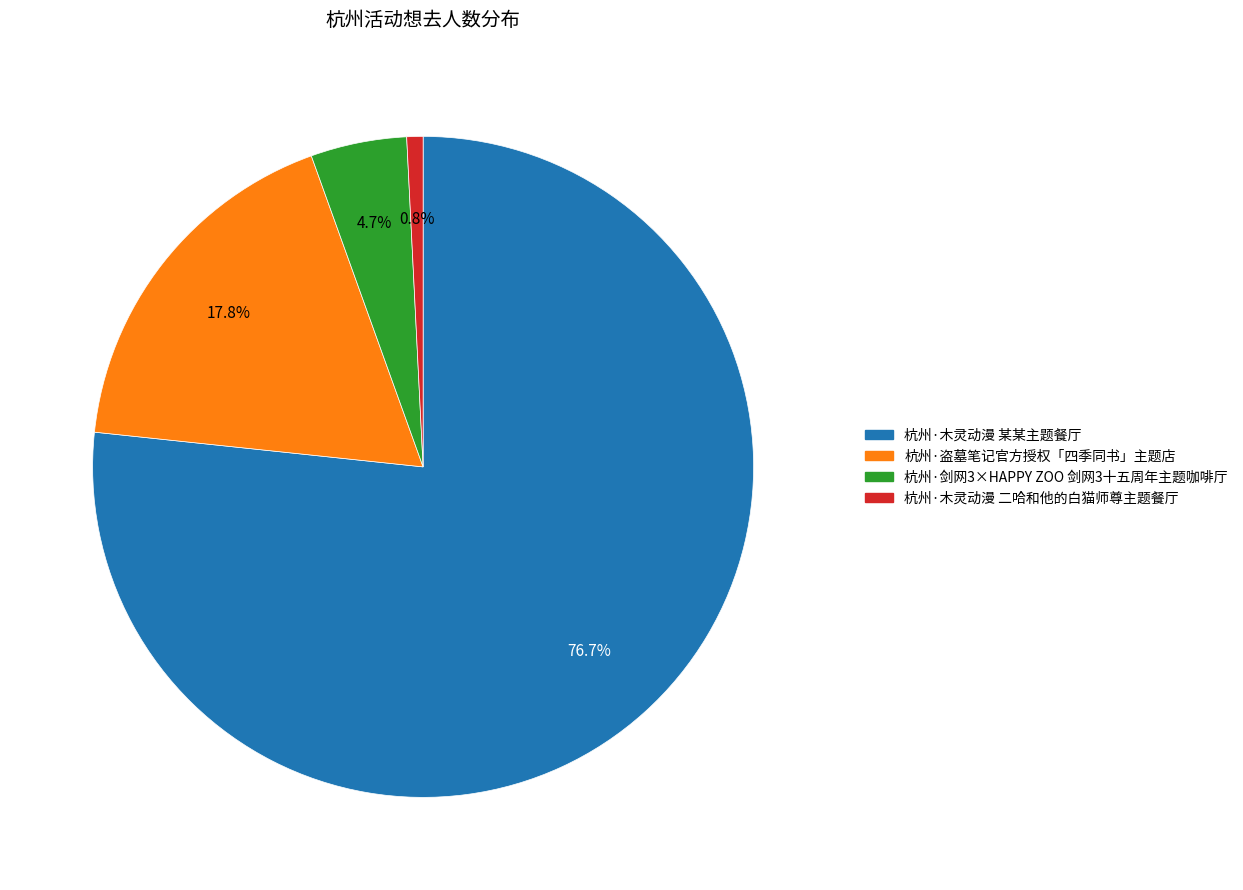

Do 杭州·木灵动漫 二哈和他的白猫师尊主题餐厅 and 杭州·剑网3×HAPPY ZOO 剑网3十五周年主题咖啡厅 together represent more than half of the pie?

No